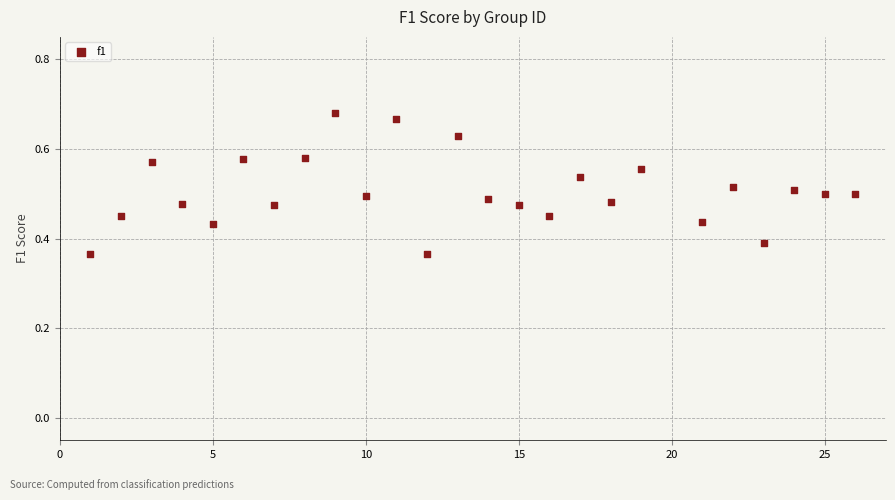

What is the range of Y values (max minus min)?

0.3